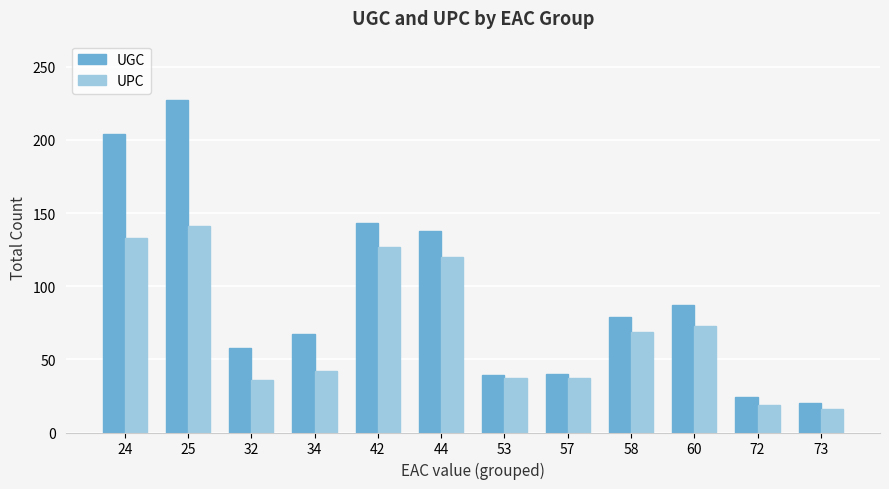

What is the maximum value shown in the chart?

227